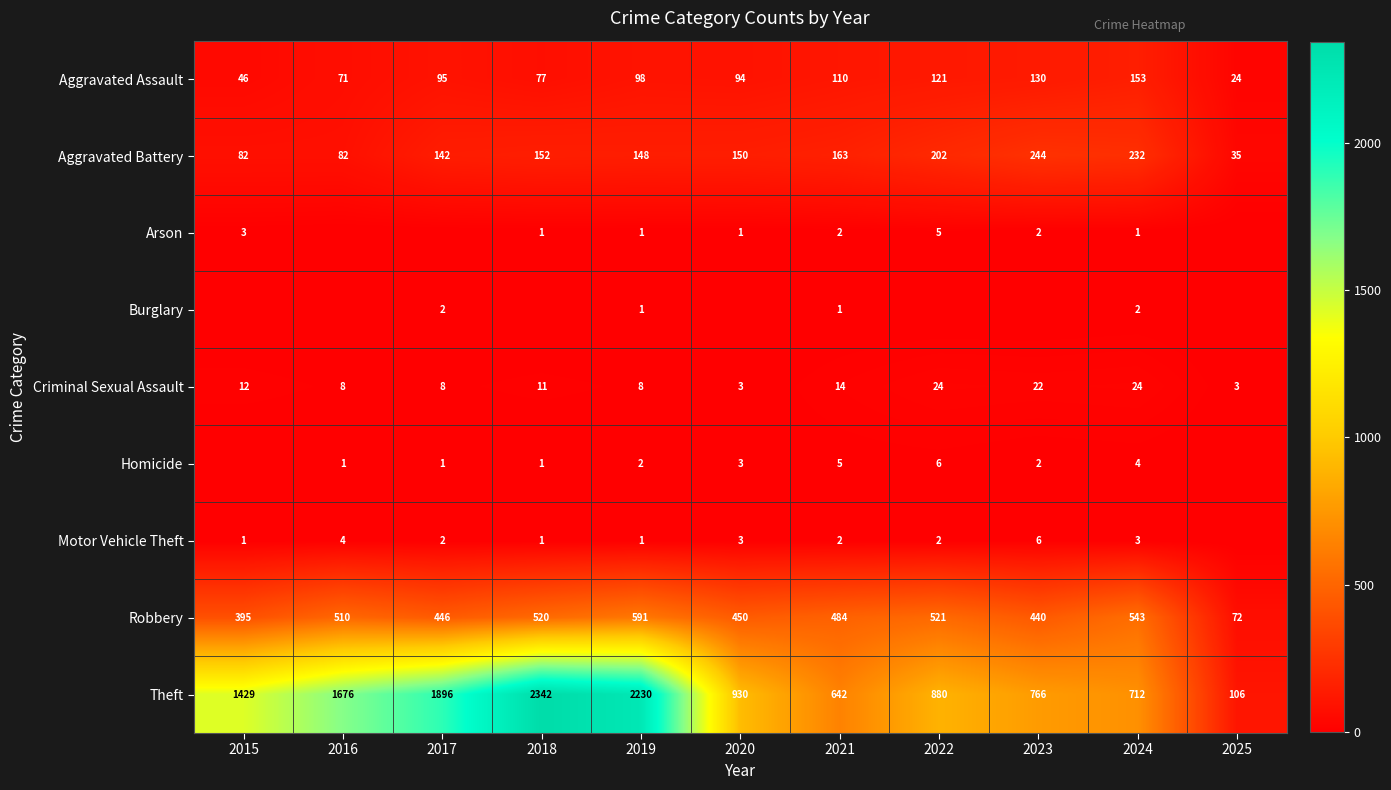

Between 2018 and 2016, which is larger?

2018